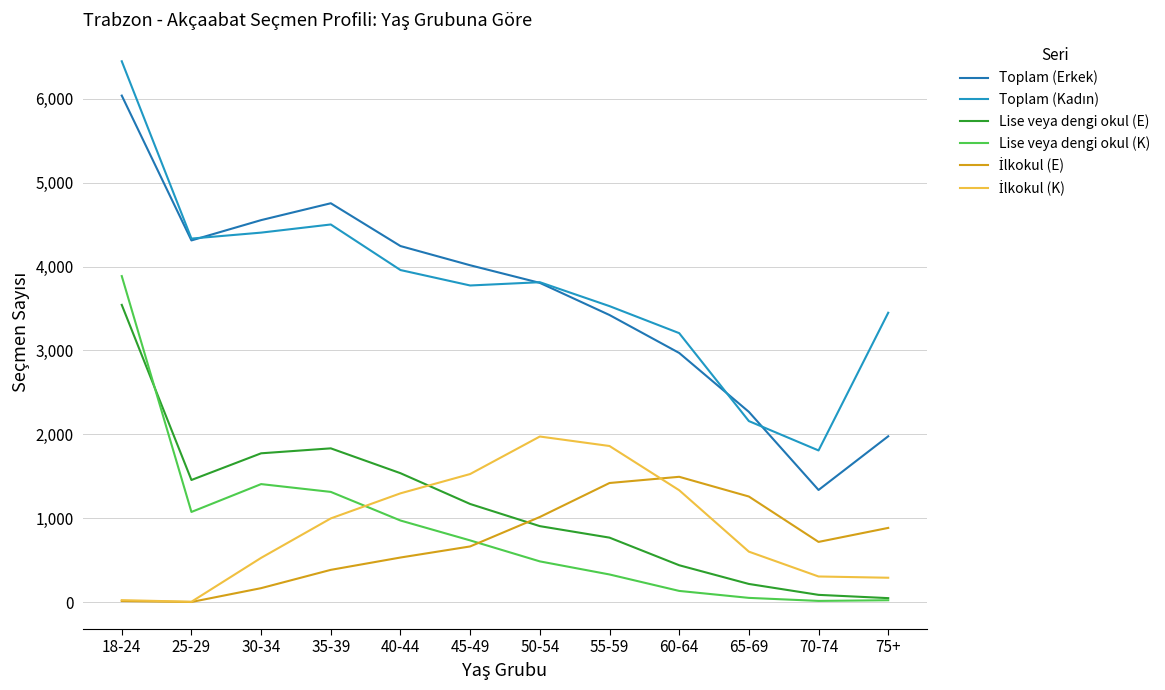

What position from the right is 55-59?

5